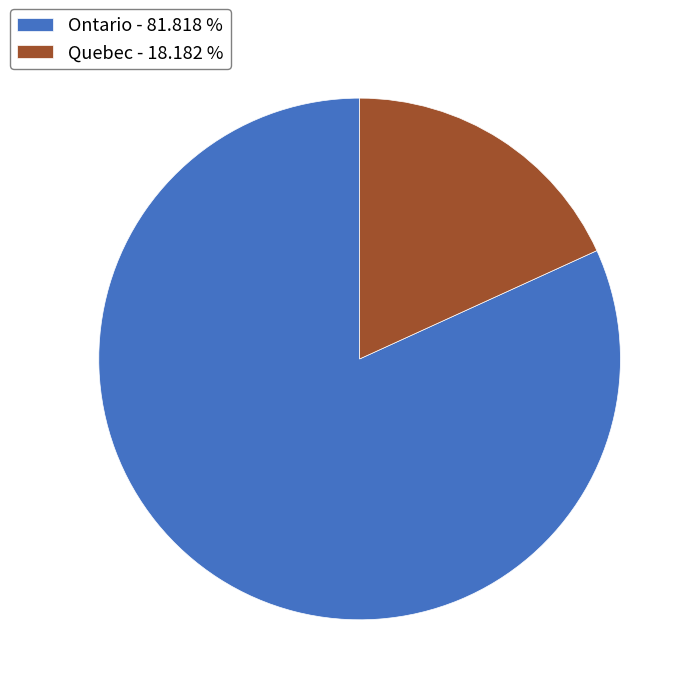

True or false: Ontario accounts for 82% of the total.

True